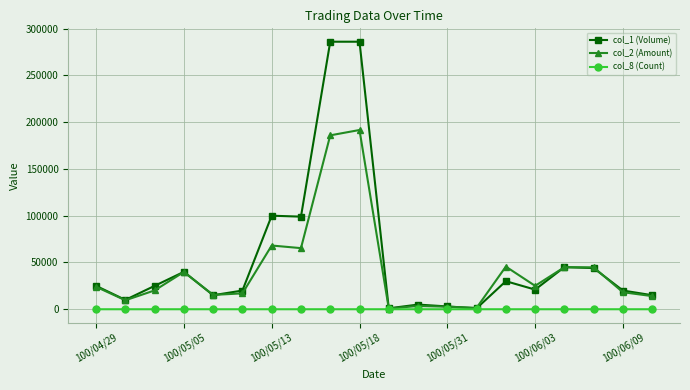

List the series in order of their peak value, highest first.

col_1 (Volume), col_2 (Amount), col_8 (Count)